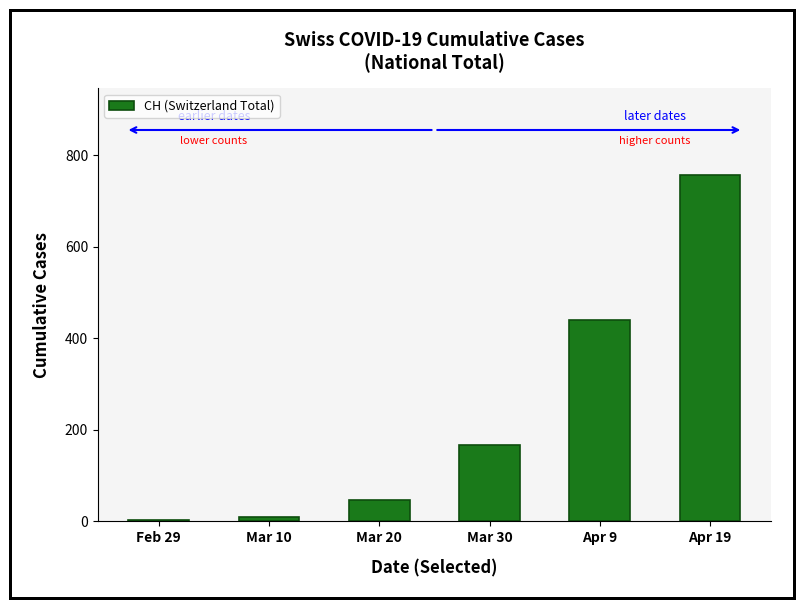

Are the bars horizontal?

No